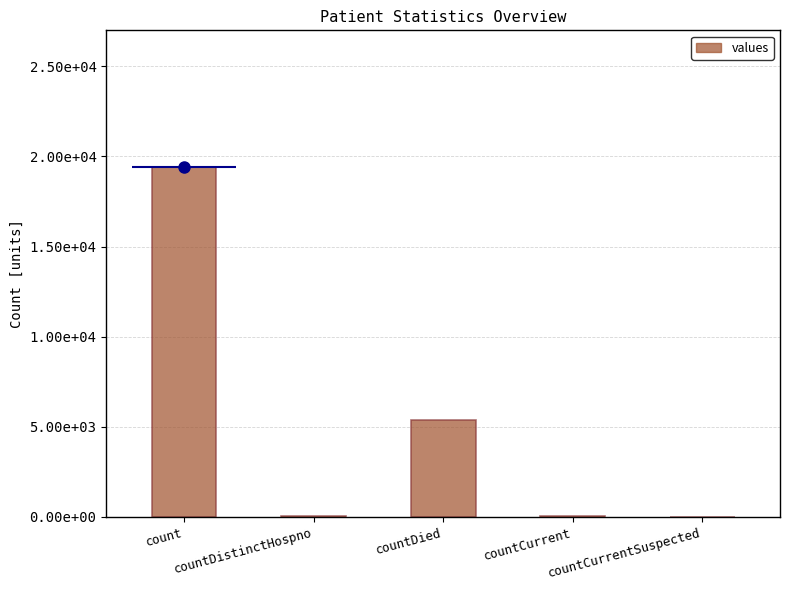

Reading left to right, what are all the values shown in this chart?

count=19420	countDistinctHospno=38	countDied=5357	countCurrent=60	countCurrentSuspected=0